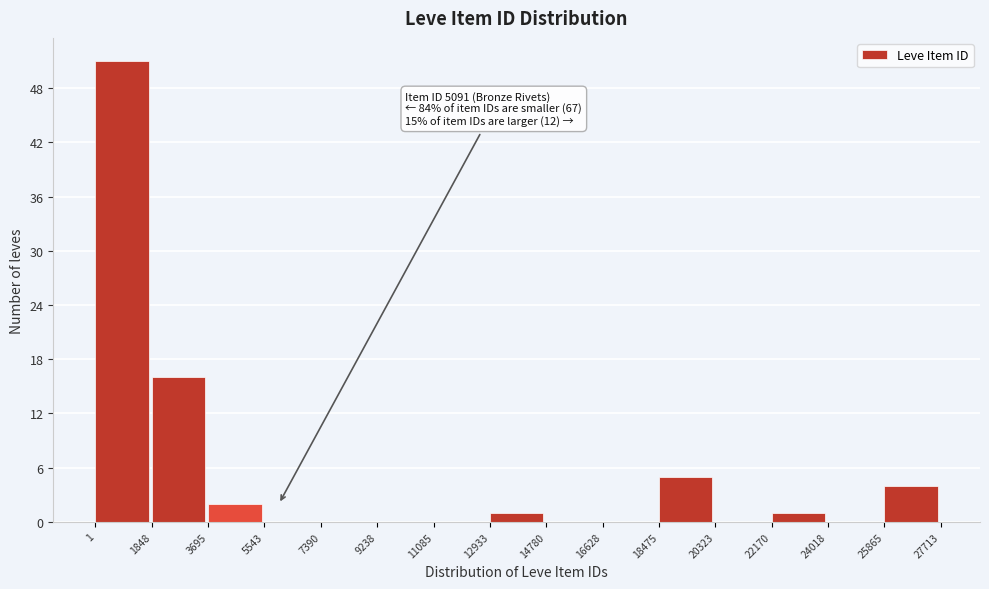

Over which range of the x-axis is the bar tallest?

1 to 1848